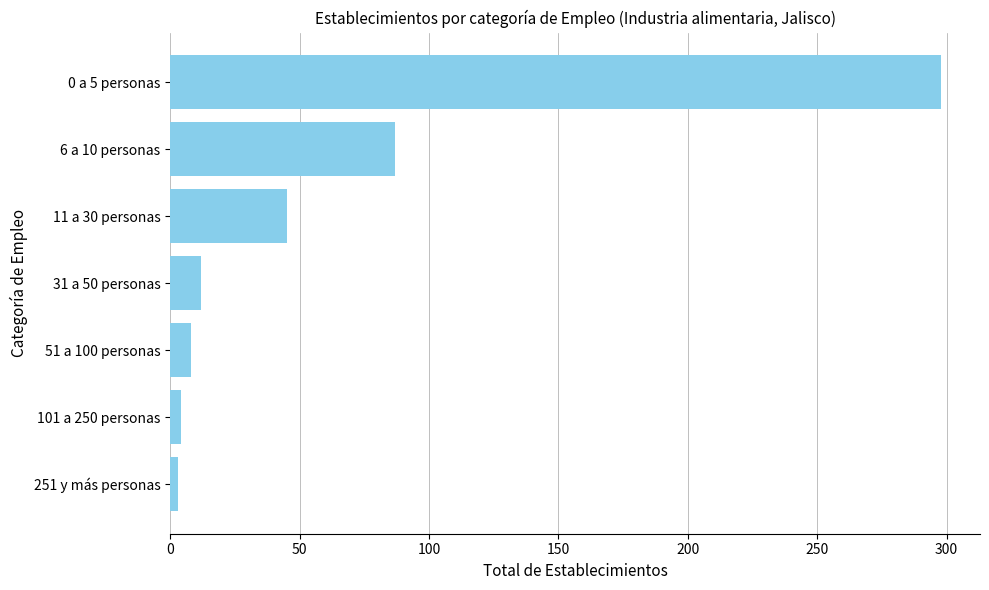

How many data points are less than 12?

3